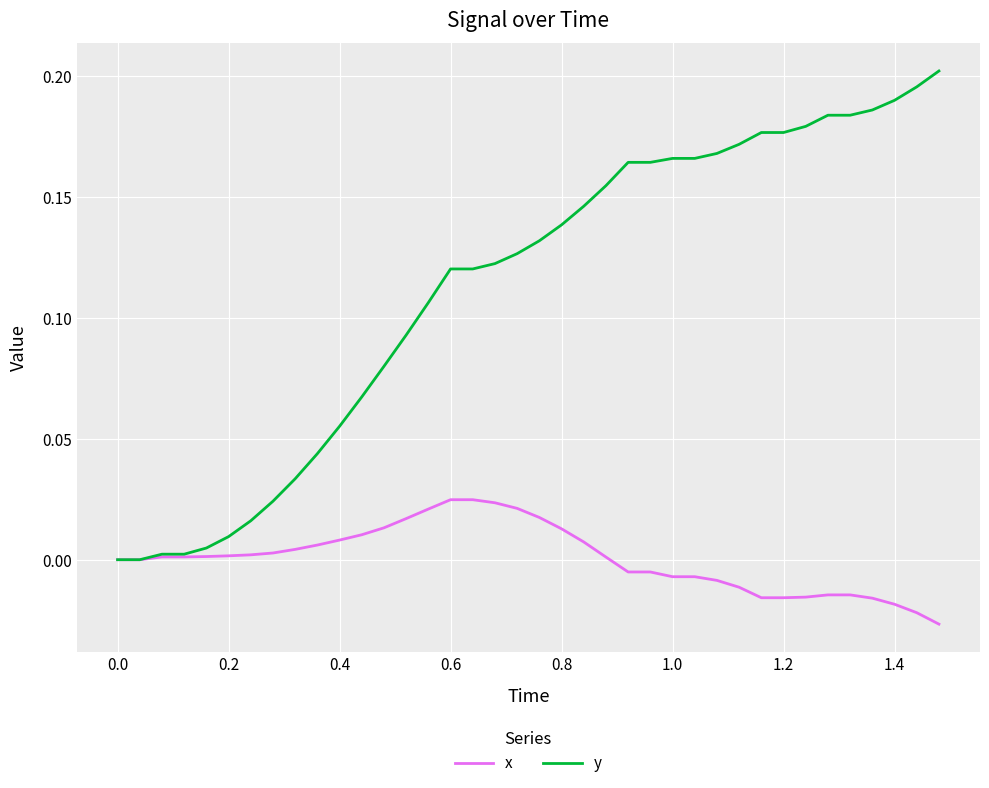

Which series has the widest spread of values?

y